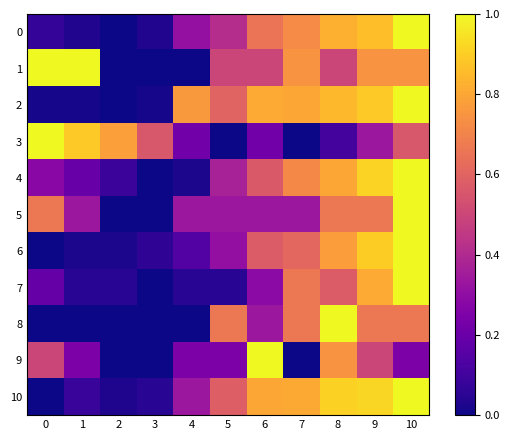

Reading left to right, list all the values displayed in this chart.

0: 0=0.1	1=0.0	2=0.0	3=0.0	4=0.3	5=0.4	6=0.7	7=0.7	8=0.8	9=0.9	10=1.0
1: 0=1.0	1=1.0	2=0.0	3=0.0	4=0.0	5=0.5	6=0.5	7=0.7	8=0.5	9=0.7	10=0.7
2: 0=0.0	1=0.0	2=0.0	3=0.0	4=0.8	5=0.6	6=0.8	7=0.8	8=0.8	9=0.9	10=1.0
3: 0=1.0	1=0.9	2=0.8	3=0.6	4=0.2	5=0.0	6=0.2	7=0.0	8=0.1	9=0.3	10=0.6
4: 0=0.3	1=0.2	2=0.1	3=0.0	4=0.0	5=0.4	6=0.6	7=0.7	8=0.8	9=0.9	10=1.0
5: 0=0.7	1=0.3	2=0.0	3=0.0	4=0.3	5=0.3	6=0.3	7=0.3	8=0.7	9=0.7	10=1.0
6: 0=0.0	1=0.0	2=0.0	3=0.1	4=0.1	5=0.3	6=0.6	7=0.6	8=0.8	9=0.9	10=1.0
7: 0=0.2	1=0.0	2=0.0	3=0.0	4=0.0	5=0.0	6=0.3	7=0.7	8=0.6	9=0.8	10=1.0
8: 0=0.0	1=0.0	2=0.0	3=0.0	4=0.0	5=0.7	6=0.3	7=0.7	8=1.0	9=0.7	10=0.7
9: 0=0.5	1=0.2	2=0.0	3=0.0	4=0.2	5=0.2	6=1.0	7=0.0	8=0.7	9=0.5	10=0.2
10: 0=0.0	1=0.1	2=0.0	3=0.1	4=0.3	5=0.6	6=0.8	7=0.8	8=0.9	9=0.9	10=1.0